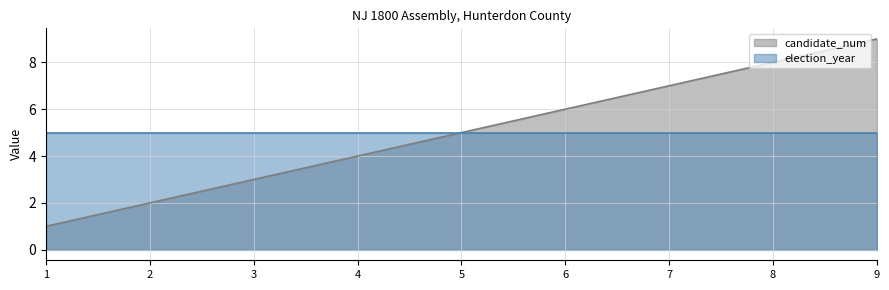

What is the value of the 2nd point from the left?

2